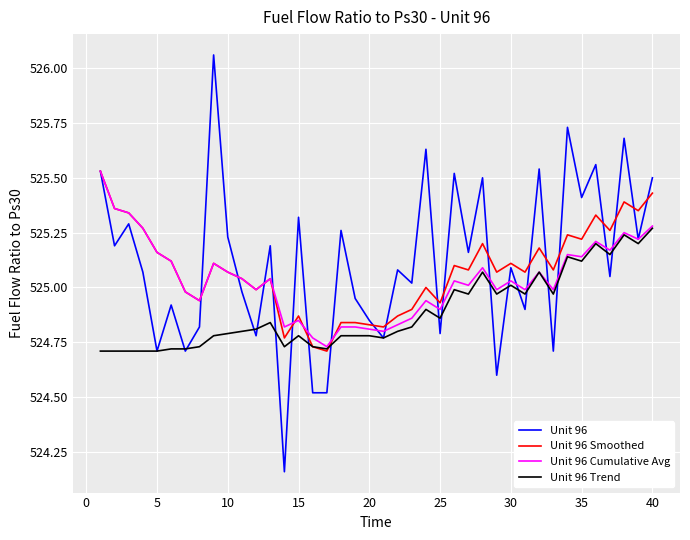

Which series has the largest range (max minus min)?

Unit 96